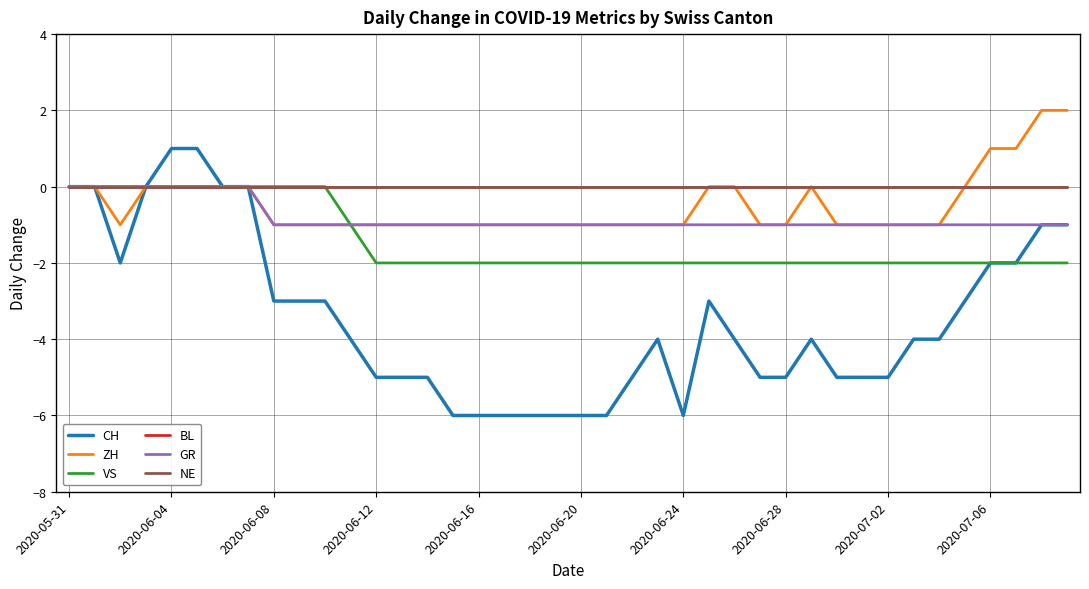

Does the chart display data point markers on the line(s)?

No